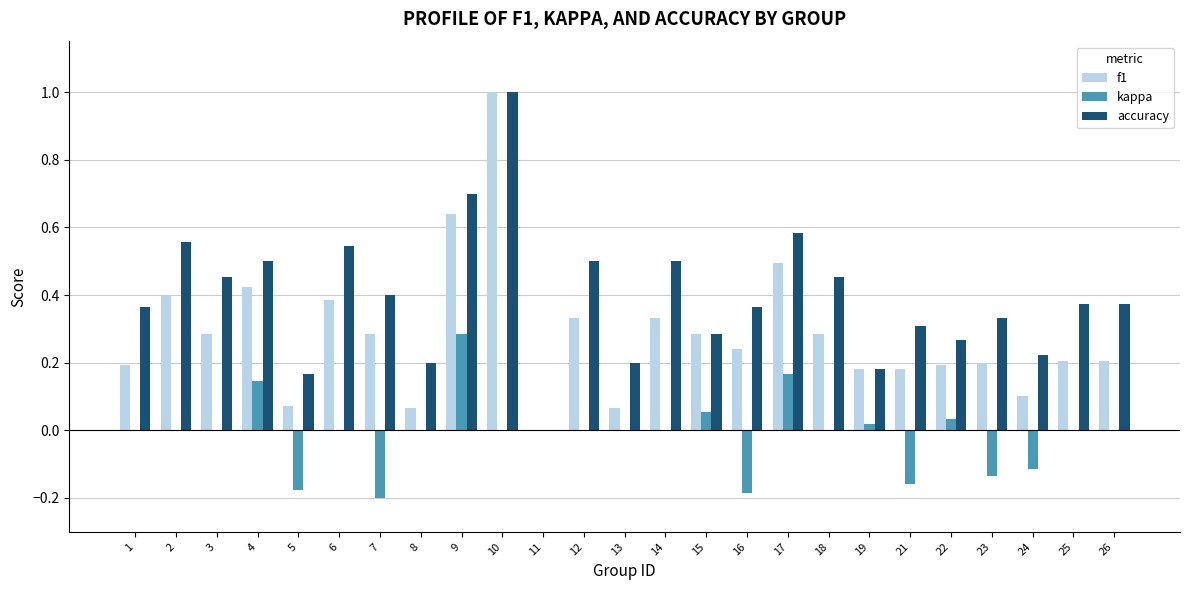

Is the value of accuracy at 26 greater than the value of kappa at 3?

Yes